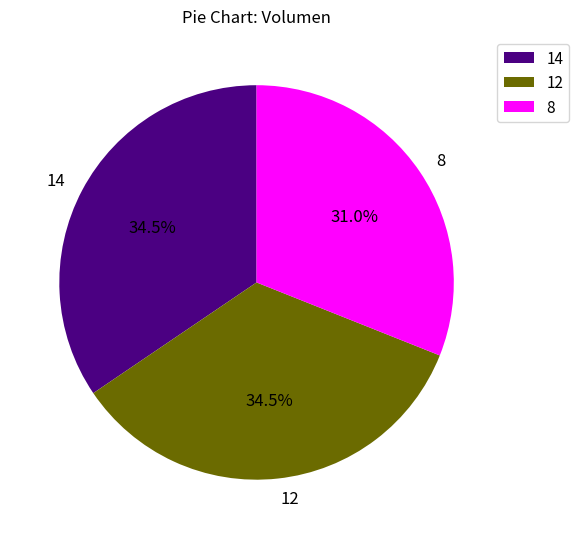

Approximately how many times larger is the value at 8 compared to 14?

0.9